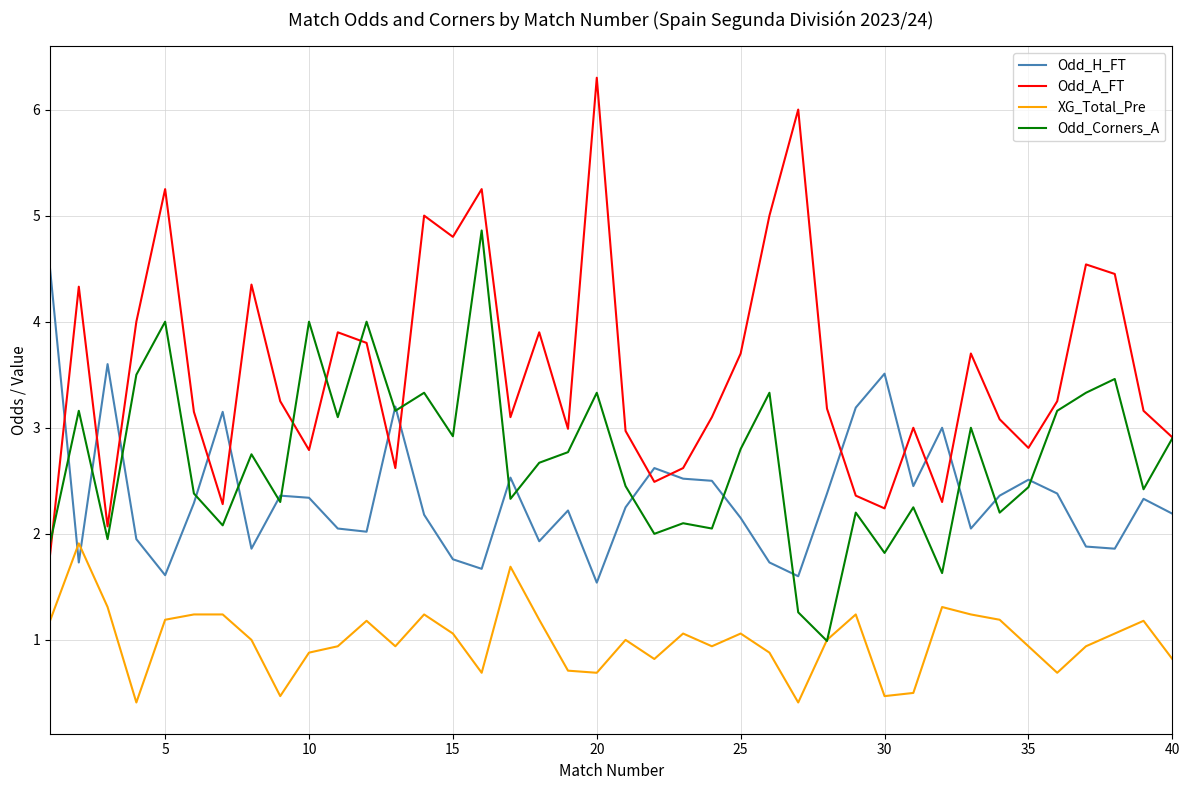

Rank the series by their maximum value, from lowest to highest.

XG_Total_Pre, Odd_H_FT, Odd_Corners_A, Odd_A_FT